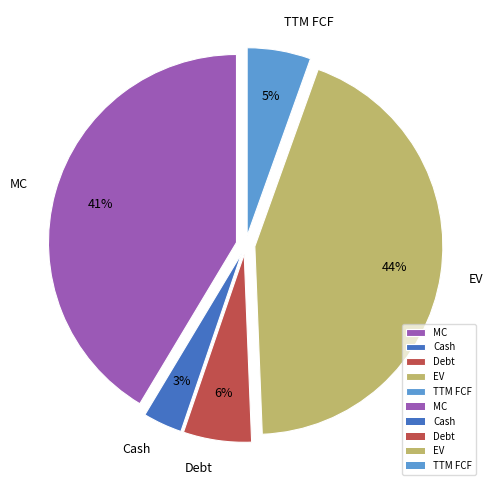

To the nearest percent, what is the difference between the largest and smallest slice percentages?

41%